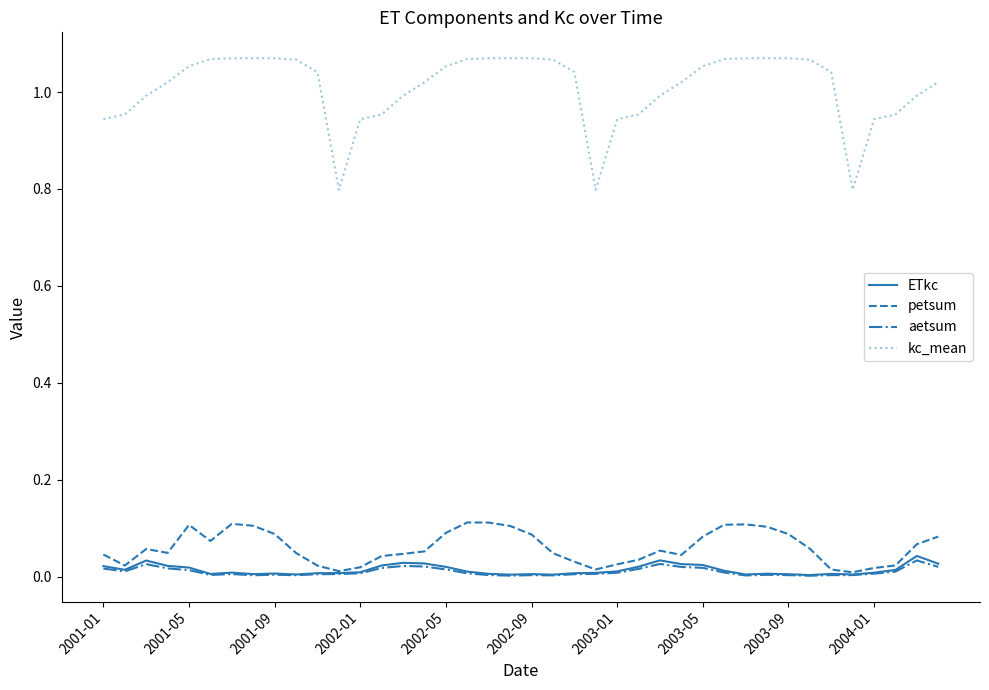

Which series has the widest spread of values?

kc_mean